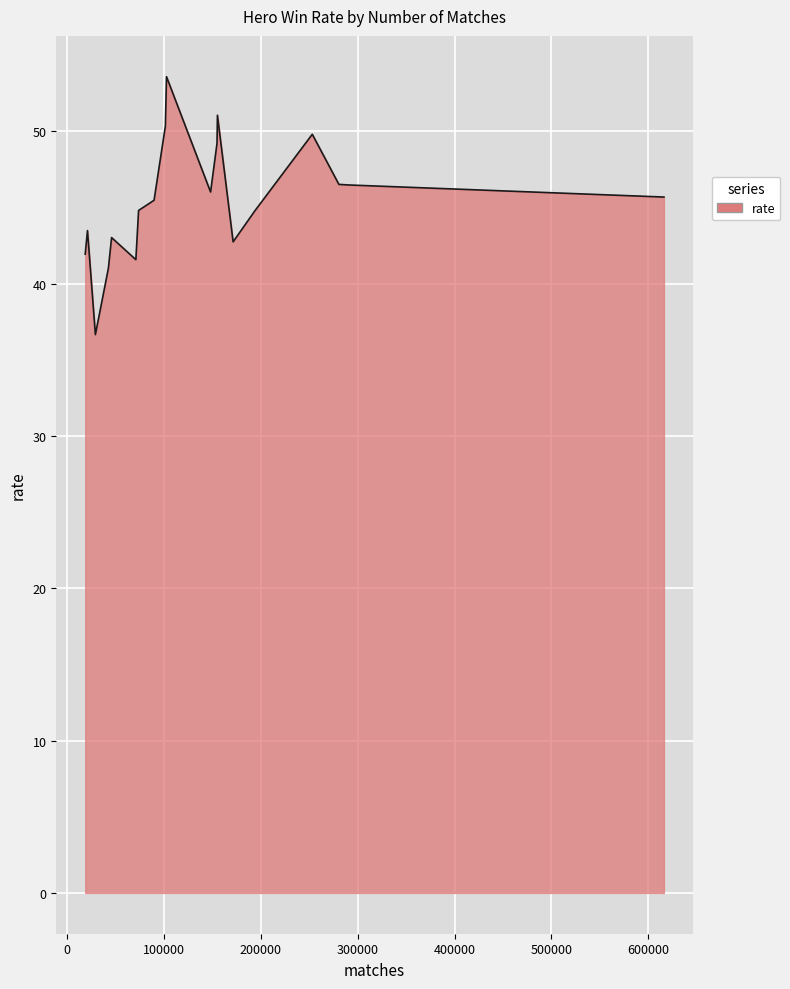

What is the difference between the maximum and minimum values?

16.9